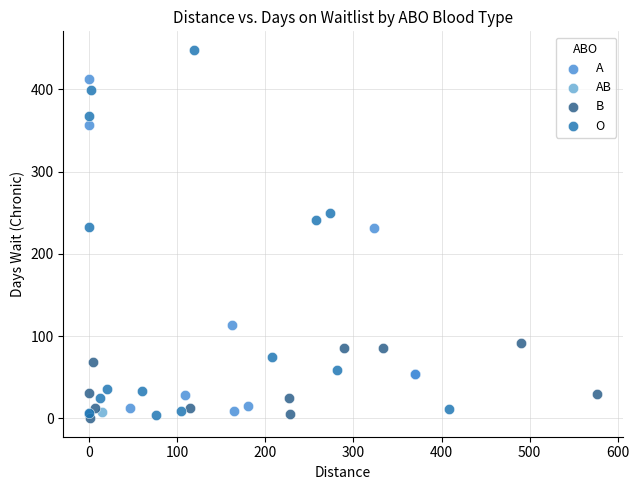

Which series contains the highest Y value?

O